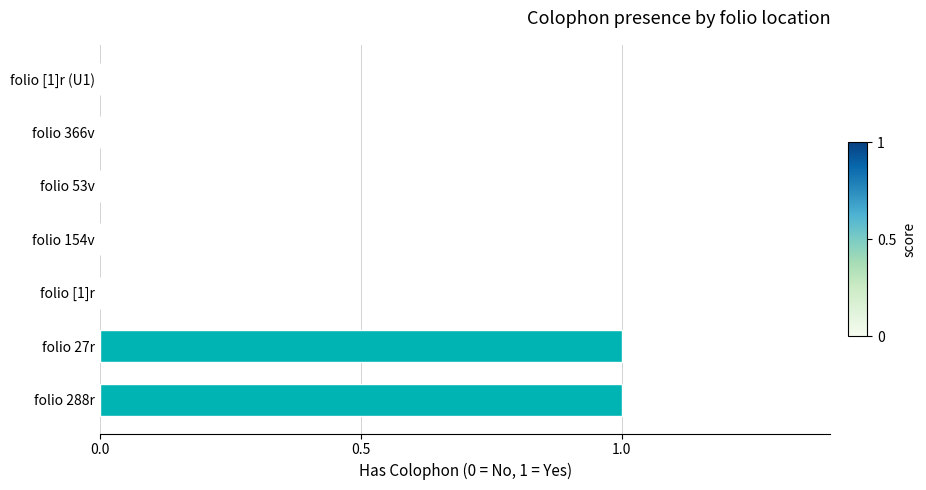

The value at folio [1]r (U1) is 0. True or false?

True